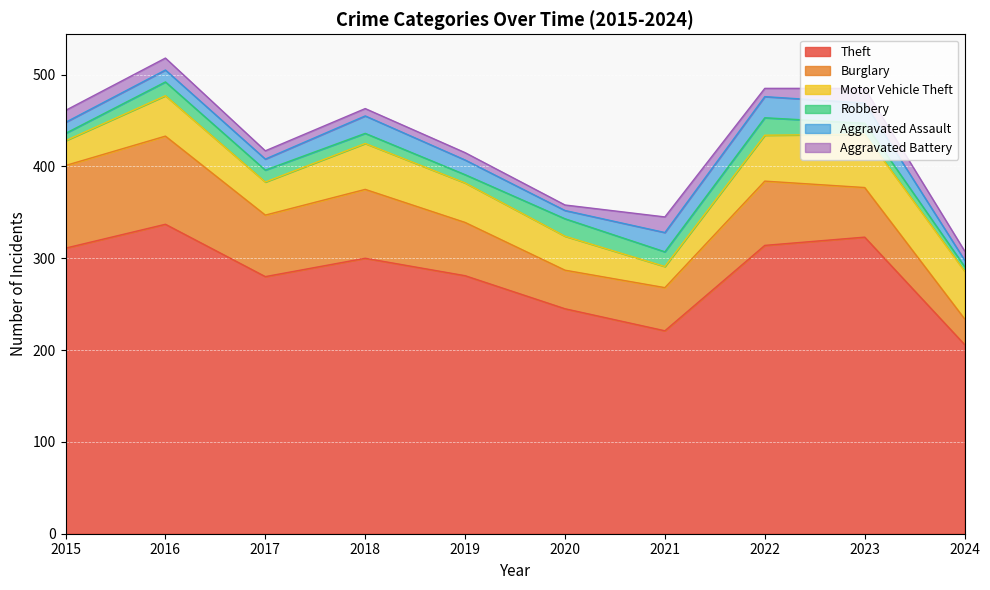

How many lines are shown in the chart?

6